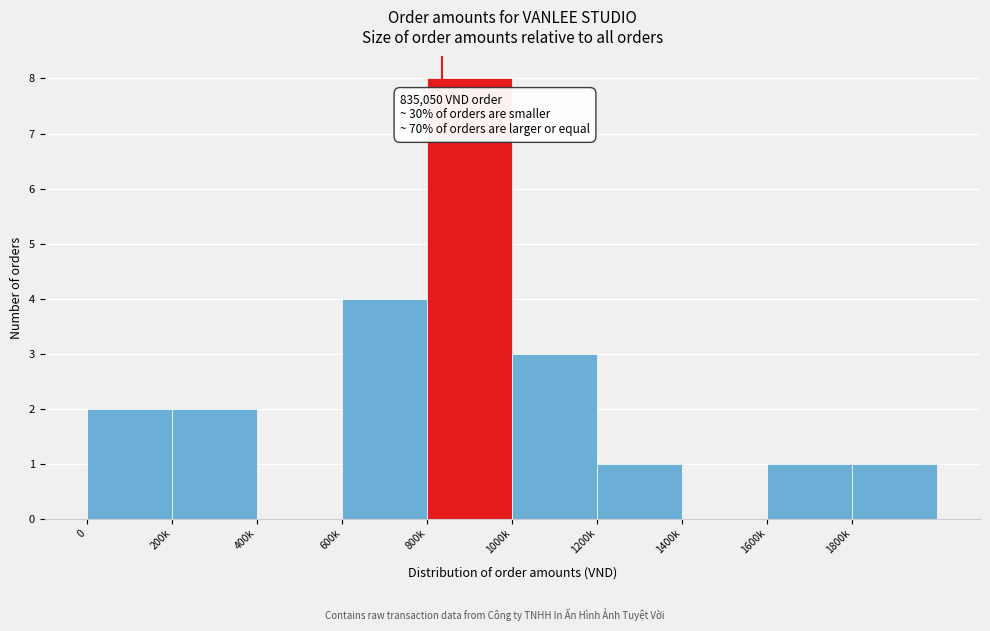

Reading right to left, transcribe all the data shown in this chart.

1800k=1	1600k=1	1400k=0	1200k=1	1000k=3	800k=8	600k=4	400k=0	200k=2	0=2